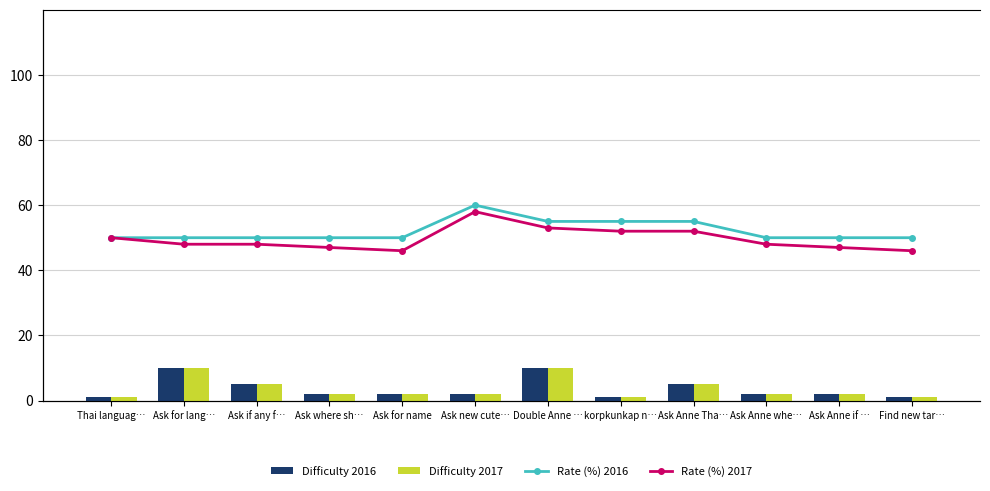

Where is Rate (%) 2017 nearest to the value 52?

korpkunkap n…